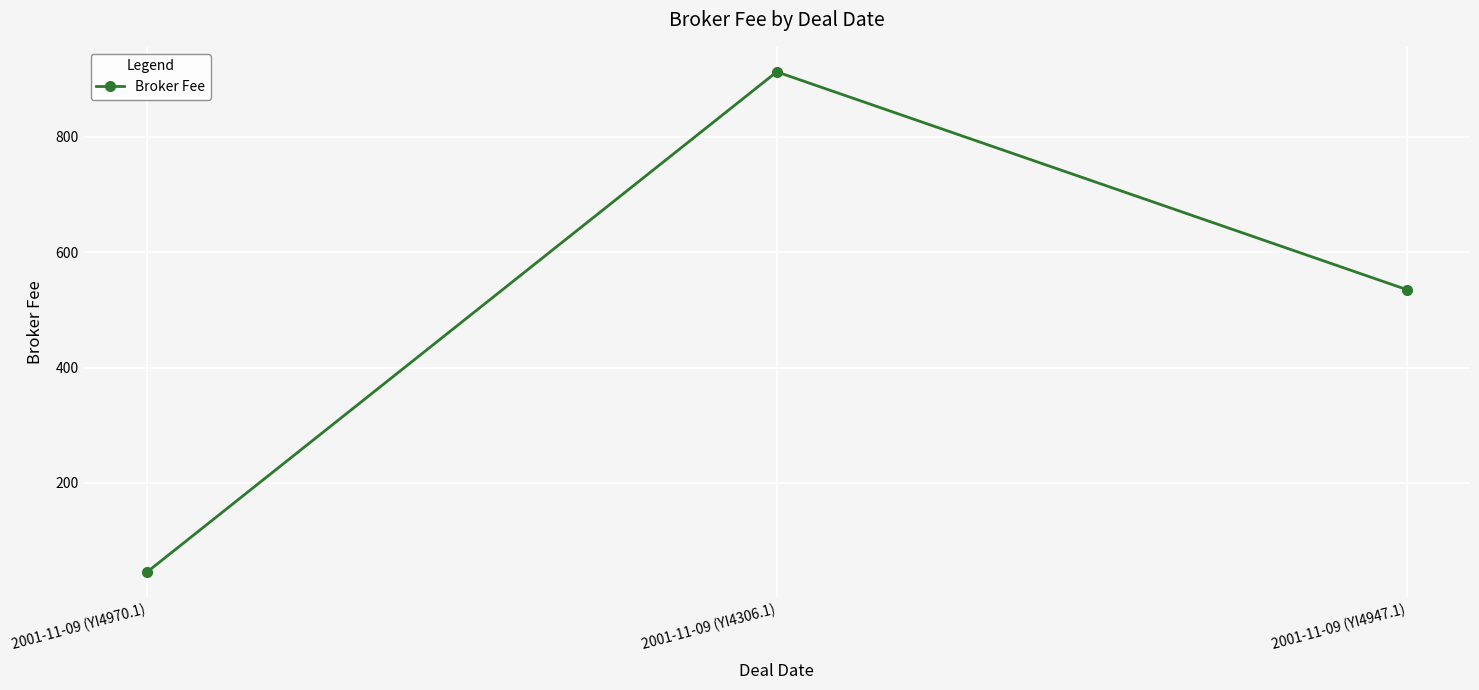

Reading left to right, extract all data points from this chart.

2001-11-09 (YI4970.1)=45.0	2001-11-09 (YI4306.1)=912.5	2001-11-09 (YI4947.1)=535.0